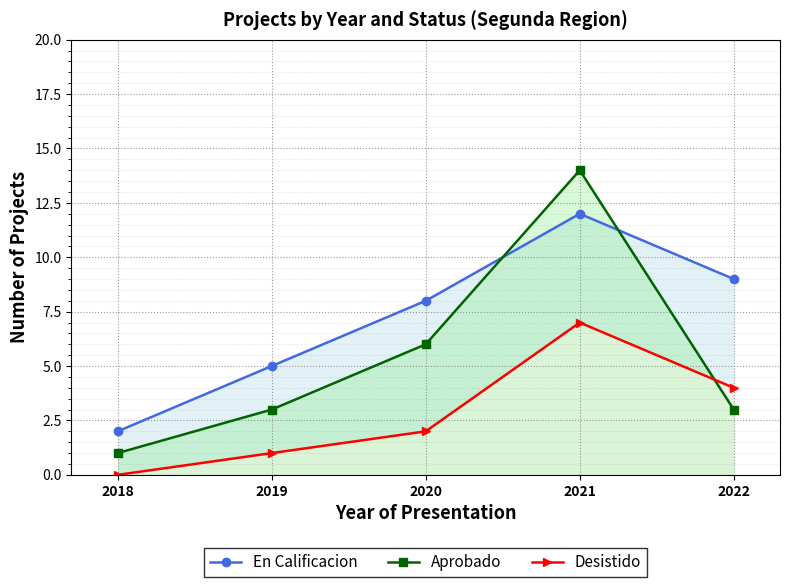

At how many categories does at least one series exceed 7?

3